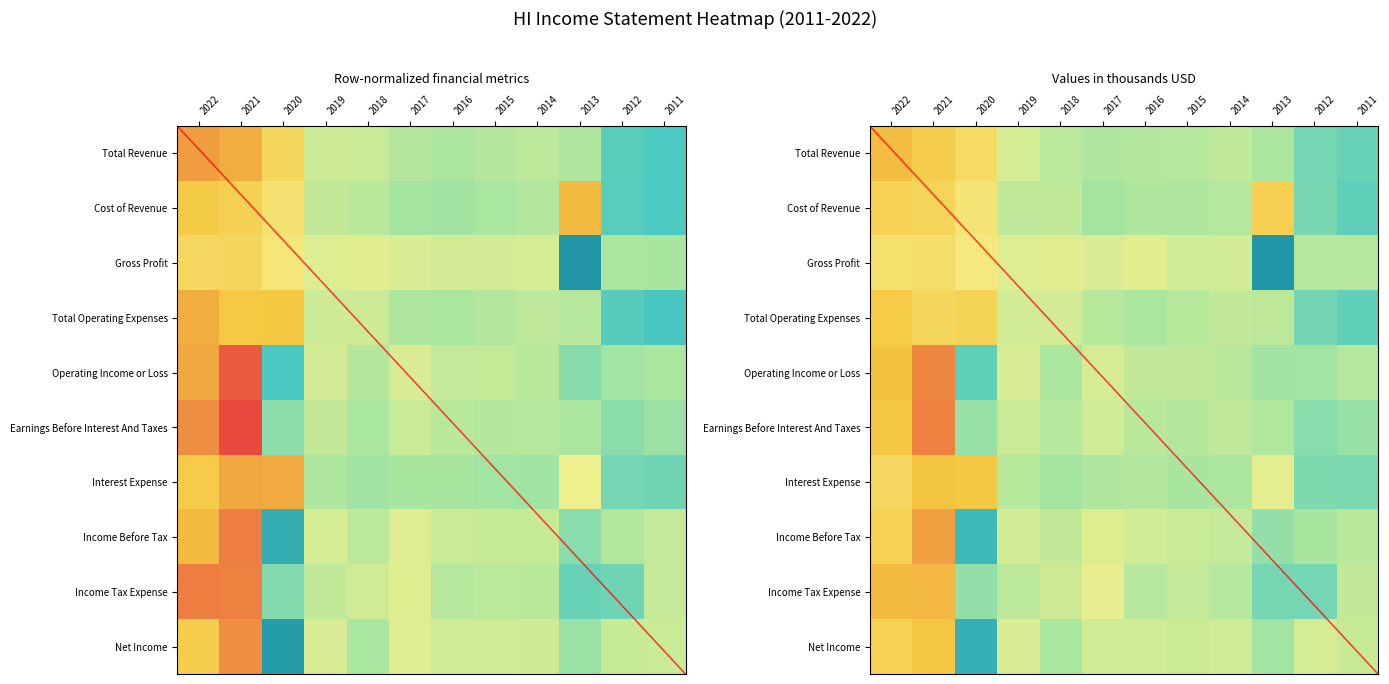

At which label does Operating Income or Loss reach its minimum?

2020